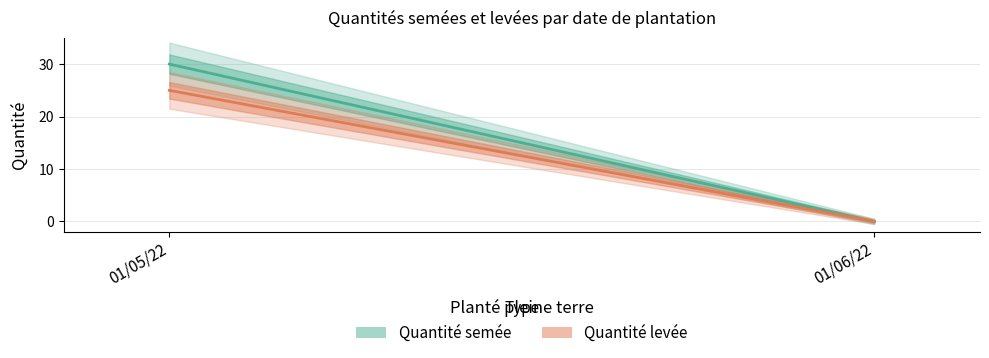

Does the chart have visible grid lines?

Yes